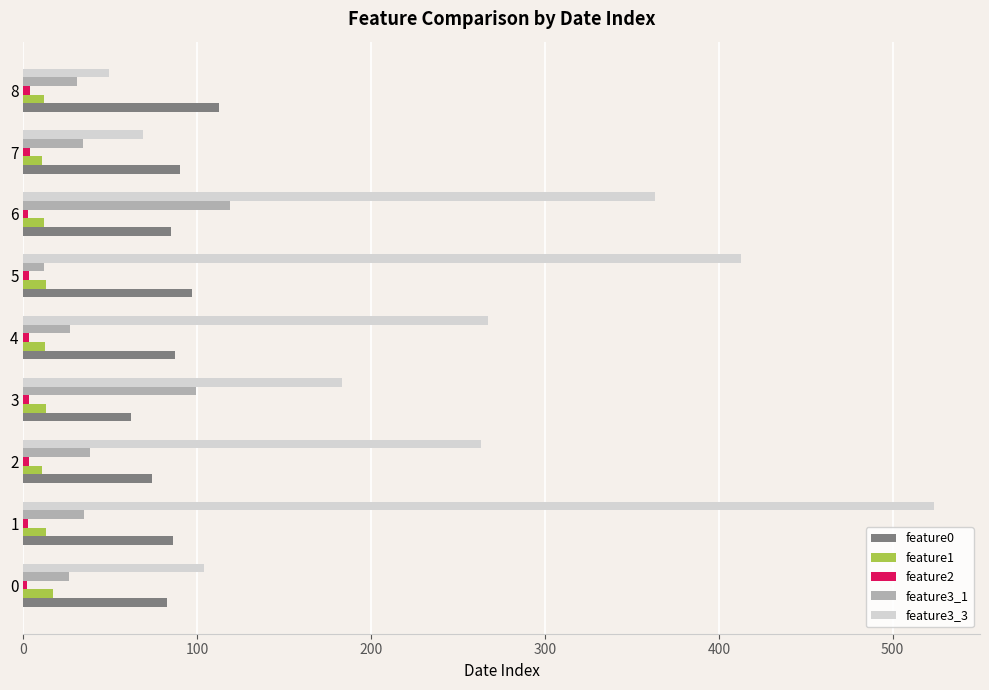

Which series has the largest total across all categories?

feature3_3